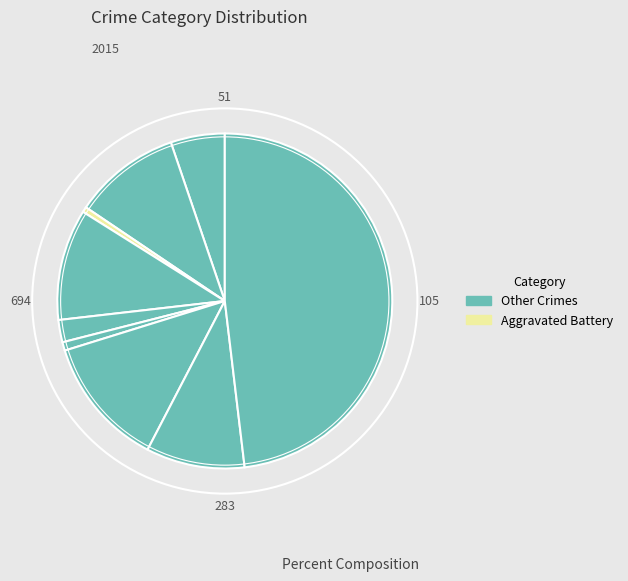

How many slices are in this pie chart?

9